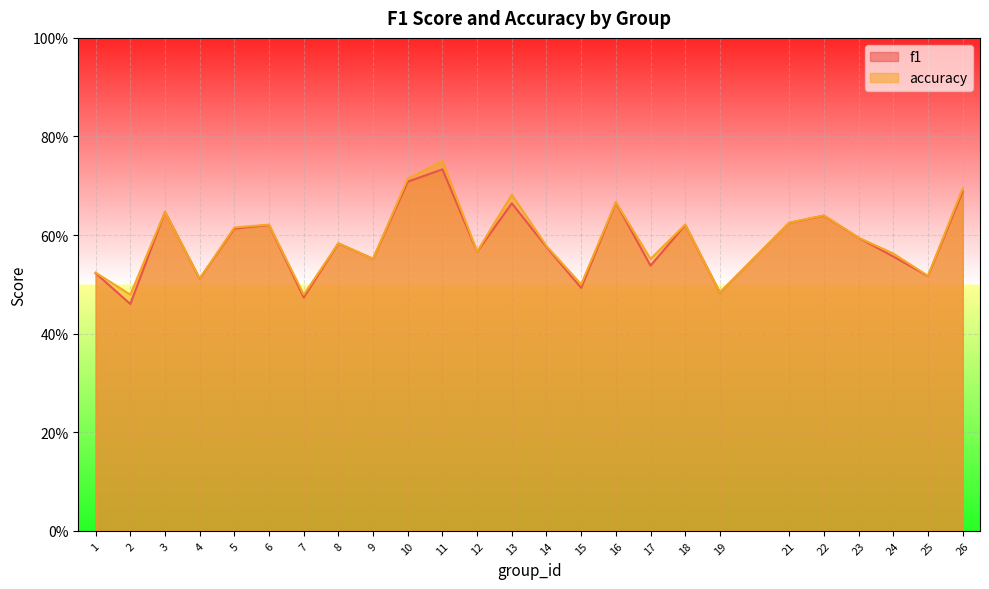

The value of f1 at 10 is 0.7. True or false?

True